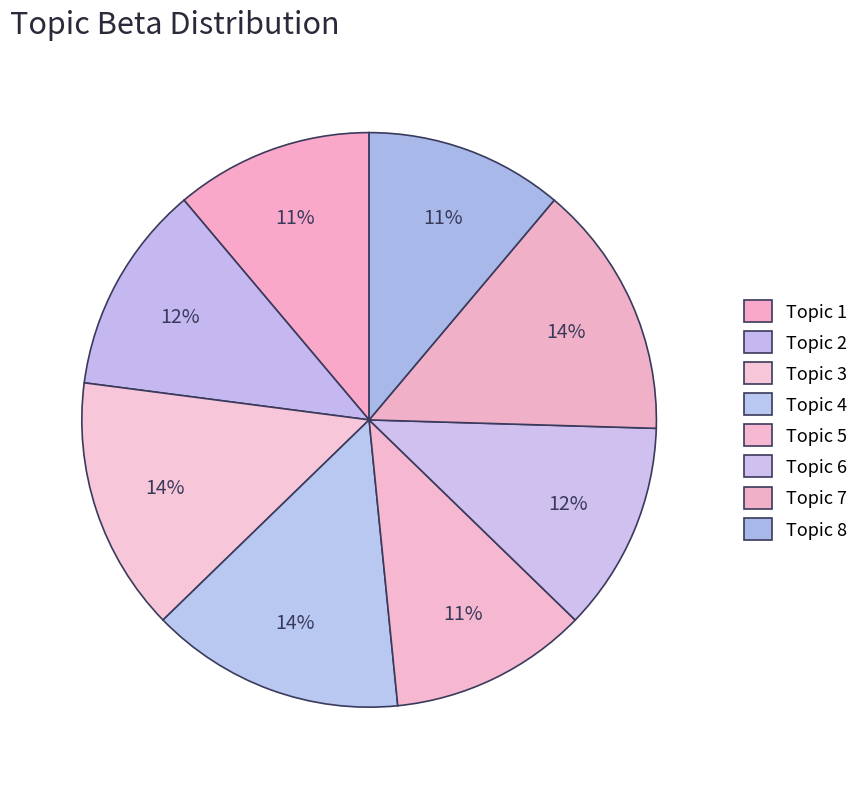

Count the number of slices in the pie.

8